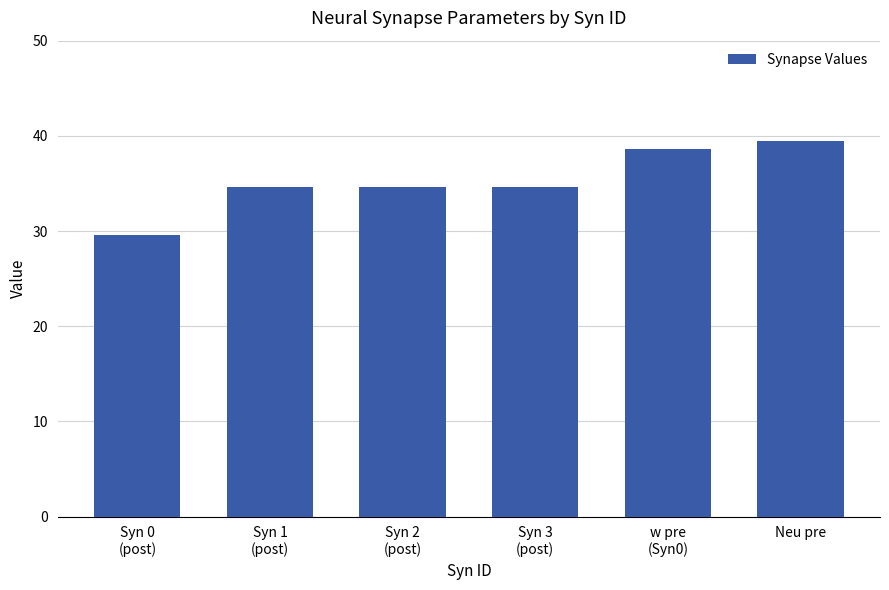

Are the bars horizontal?

No